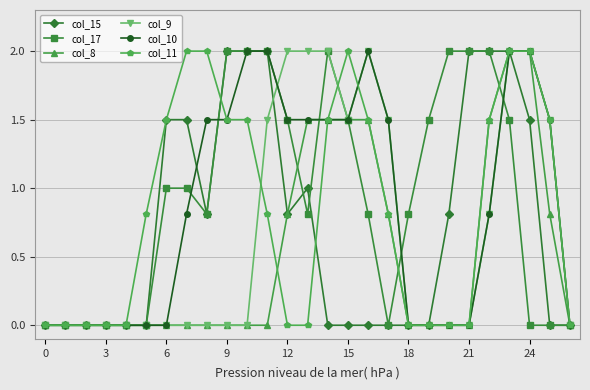

What is the greatest value displayed?

2.0